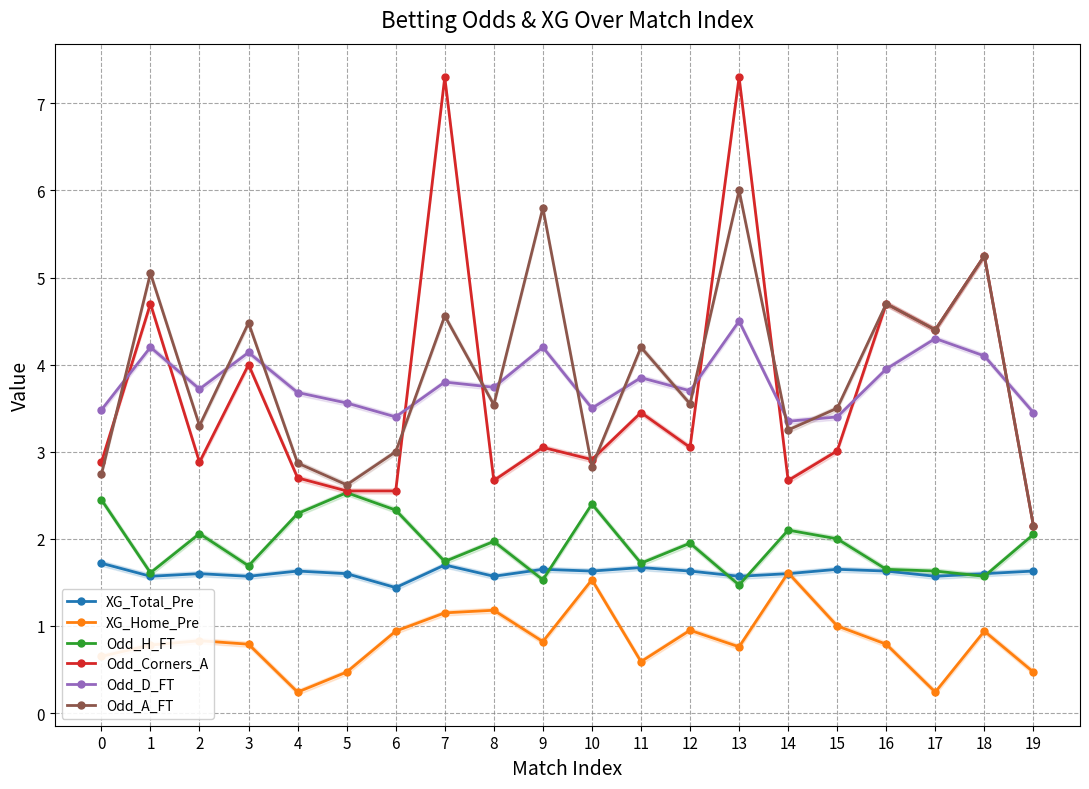

Which has a higher value, 2 or 10?

10